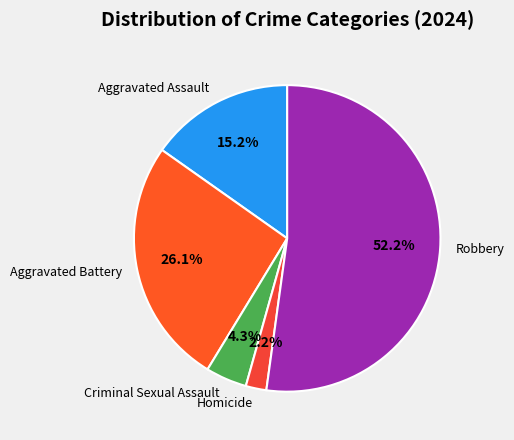

Is it true that Aggravated Assault is 29% of the pie?

False